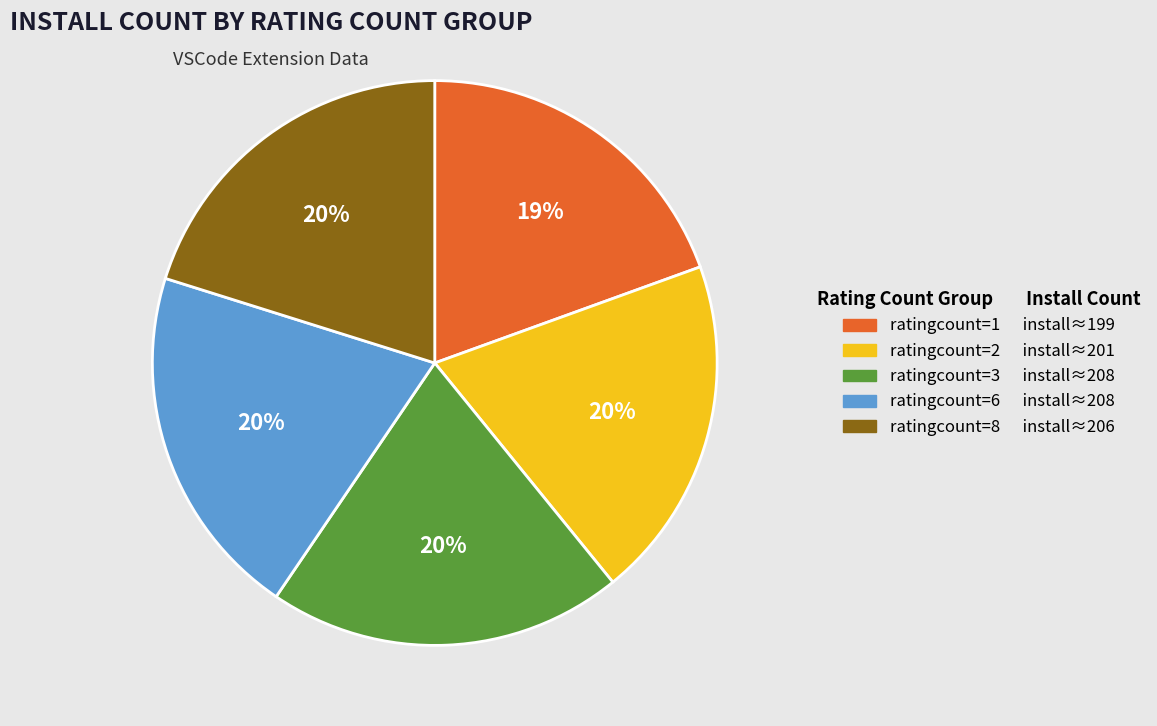

How many slices are in this pie chart?

5